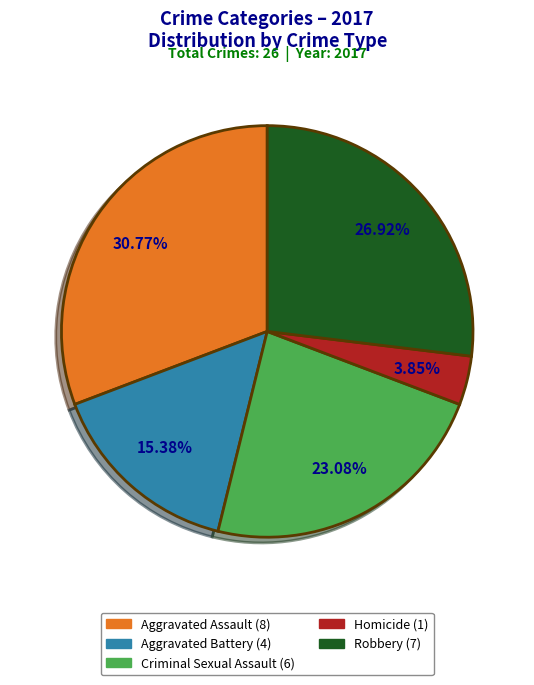

Which category has the biggest portion of the pie?

Aggravated Assault